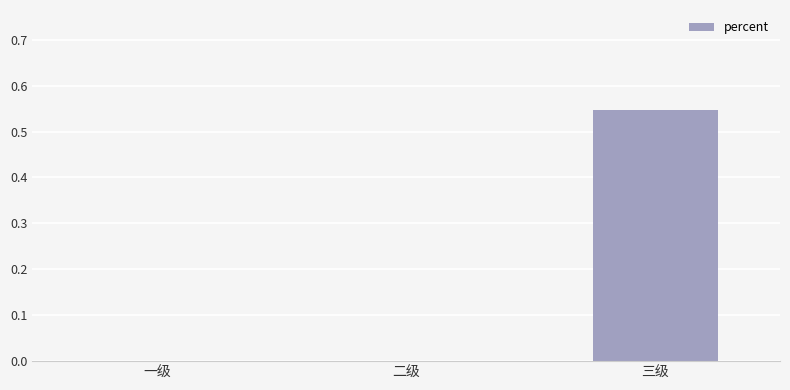

The chart shows a value of 0.3 at 三级. True or false?

False